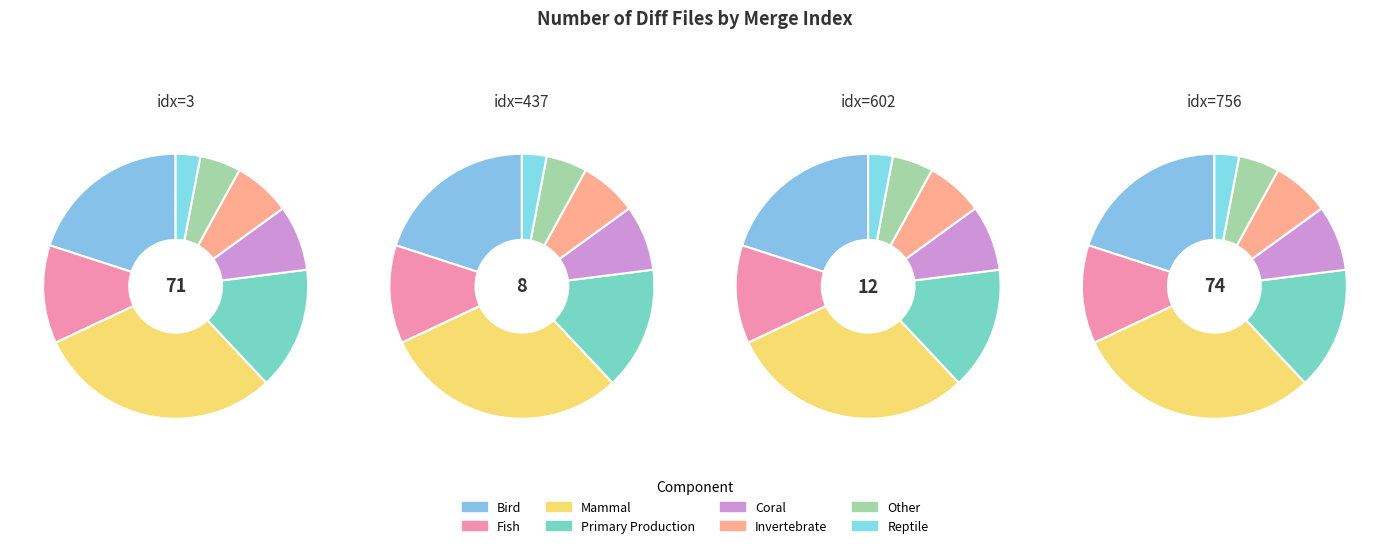

Do 3 and 756 together represent more than half of the pie?

Yes